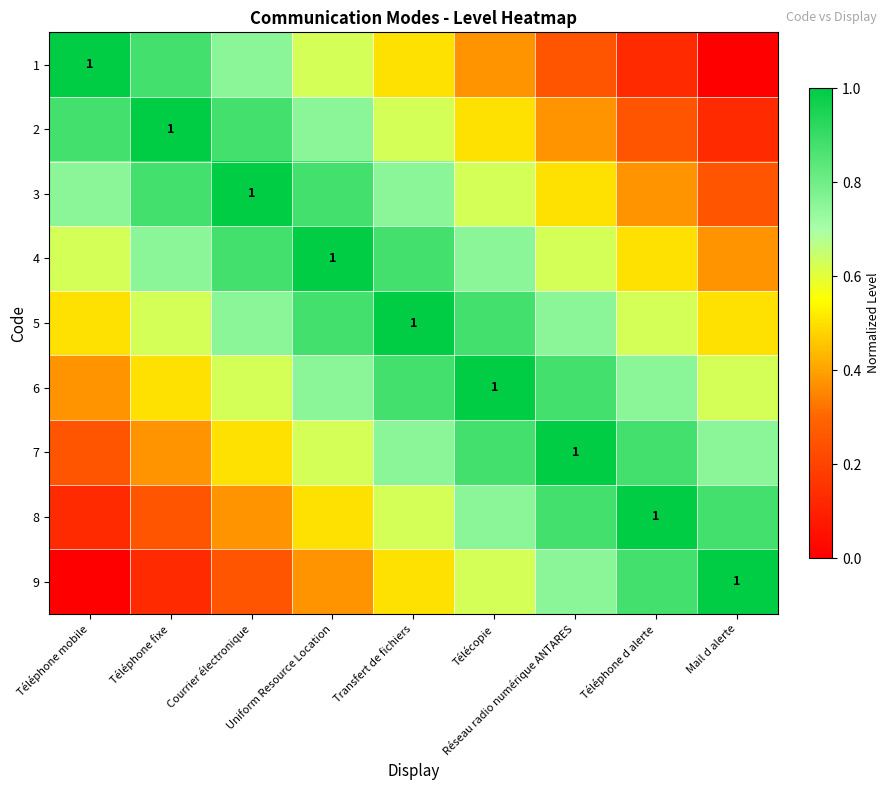

What is the difference between the maximum and minimum values in the 3 series?

0.8